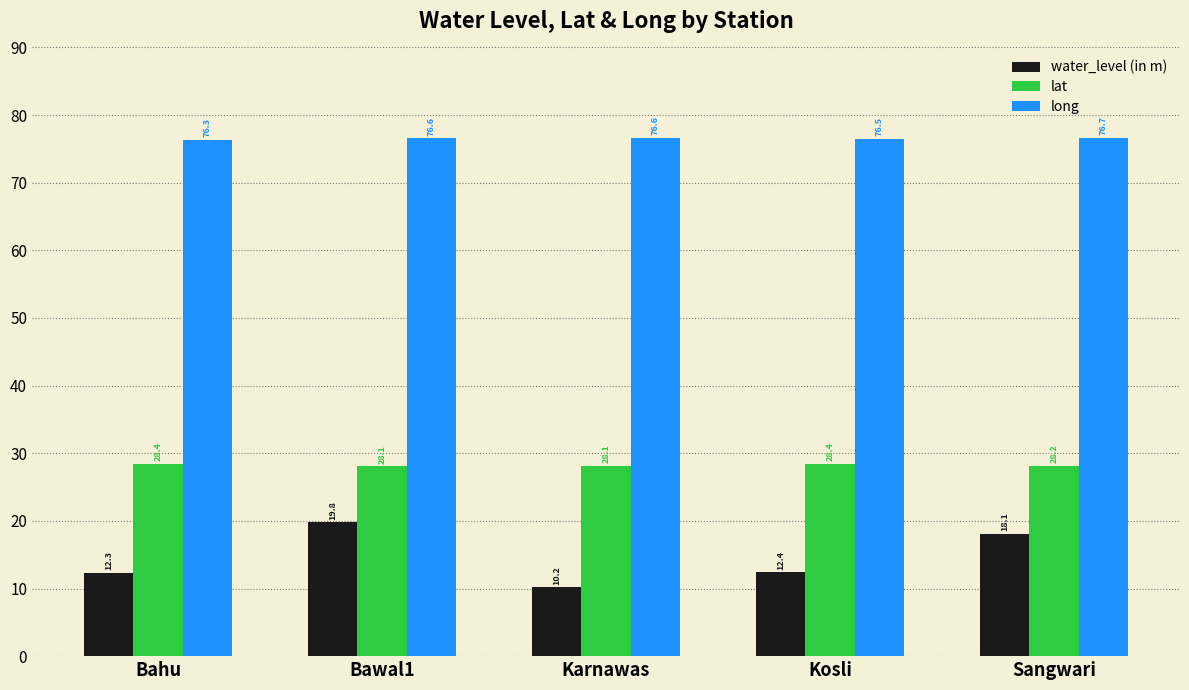

Reading left to right, what are all the values shown in this chart?

water_level (in m): 12.3	19.8	10.2	12.4	18.1
lat: 28.4	28.1	28.1	28.4	28.2
long: 76.3	76.6	76.6	76.5	76.7